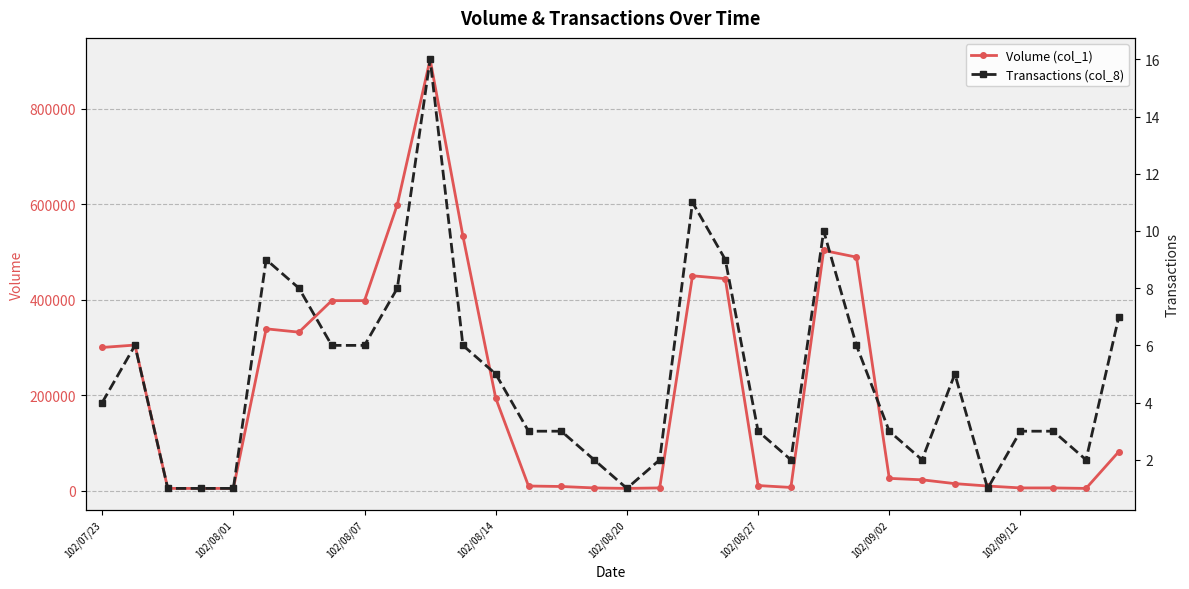

True or false: Volume (col_1) and Transactions (col_8) intersect in this chart.

False